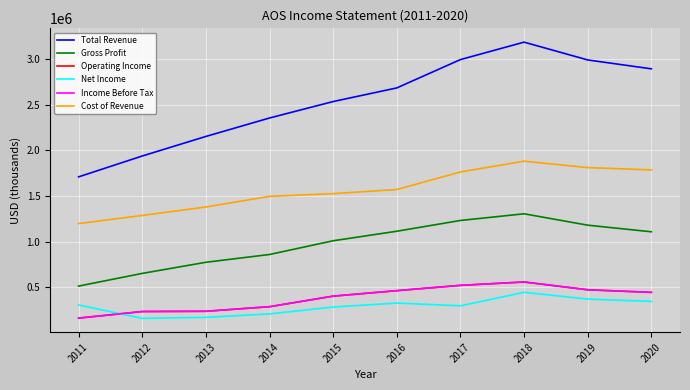

Does the chart display data point markers on the line(s)?

No